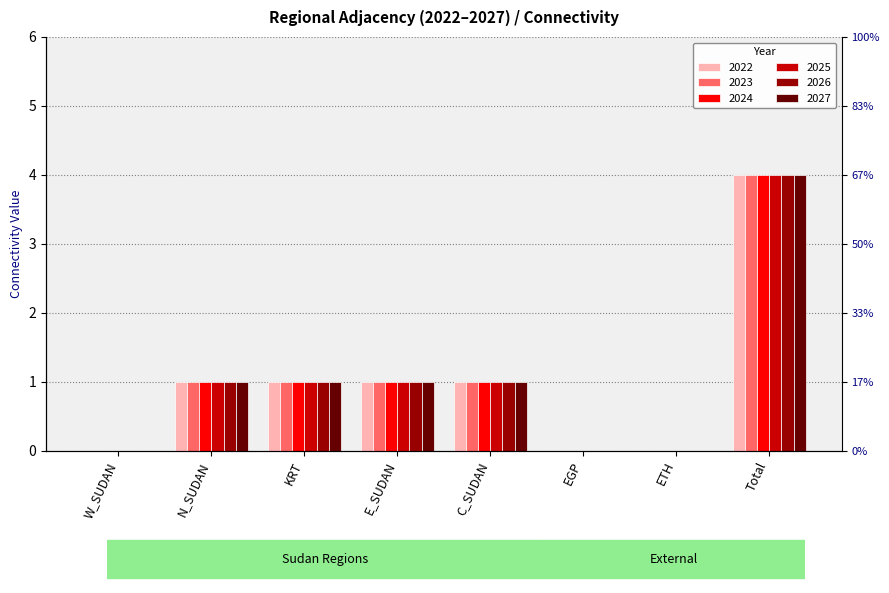

Does the chart contain stacked bars?

No